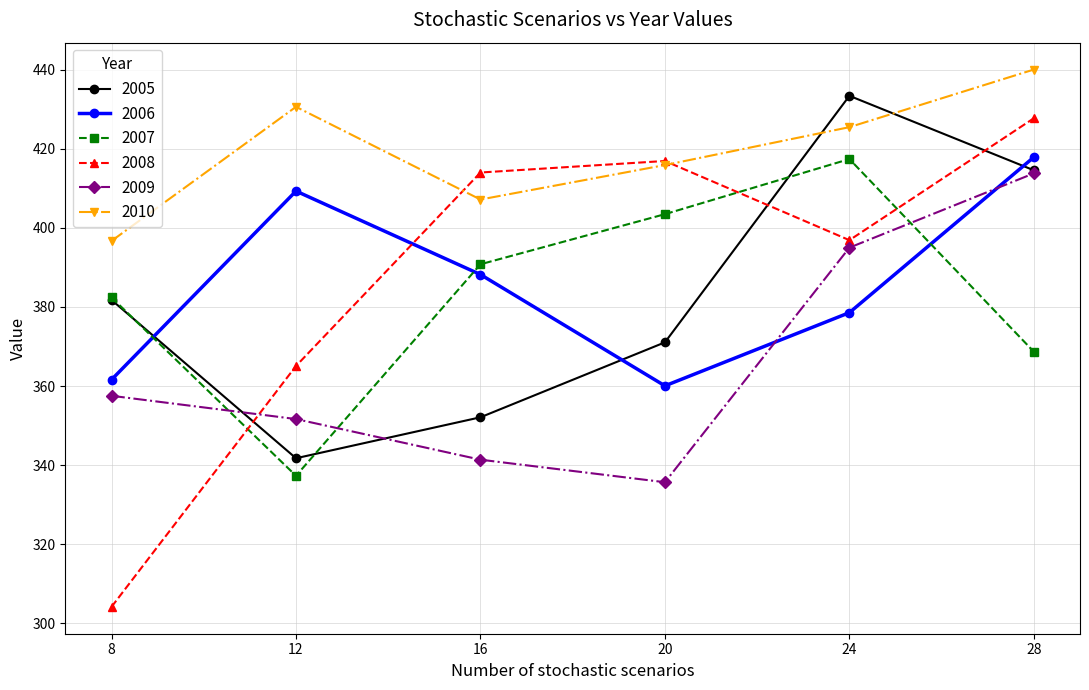

Where is the first local maximum for 2006?

12